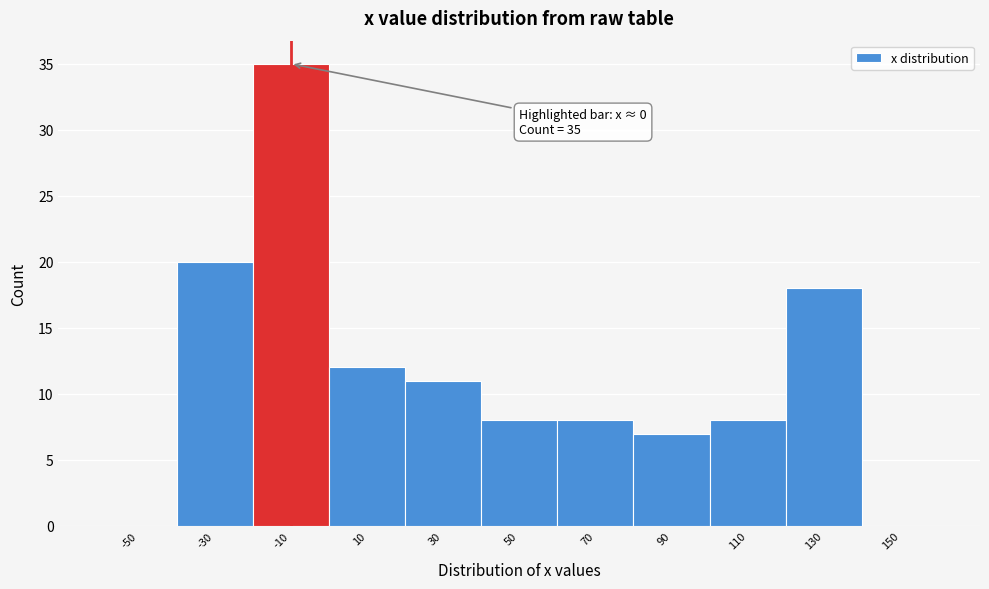

Reading left to right, extract all data points from this chart.

-50=0	-30=20	-10=35	10=12	30=11	50=8	70=8	90=7	110=8	130=18	150=0